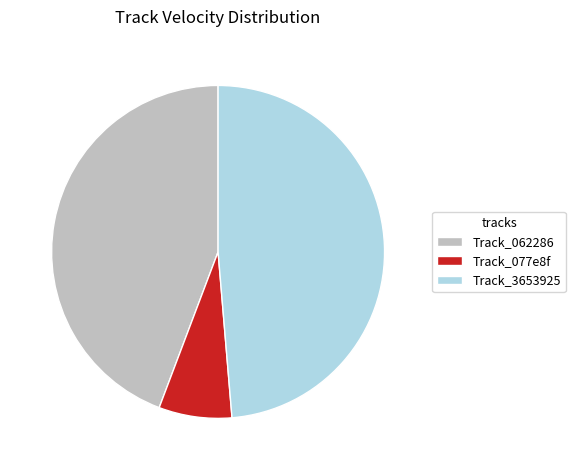

What is the ratio of the value at Track_3653925 to the value at Track_077e8f?

6.9